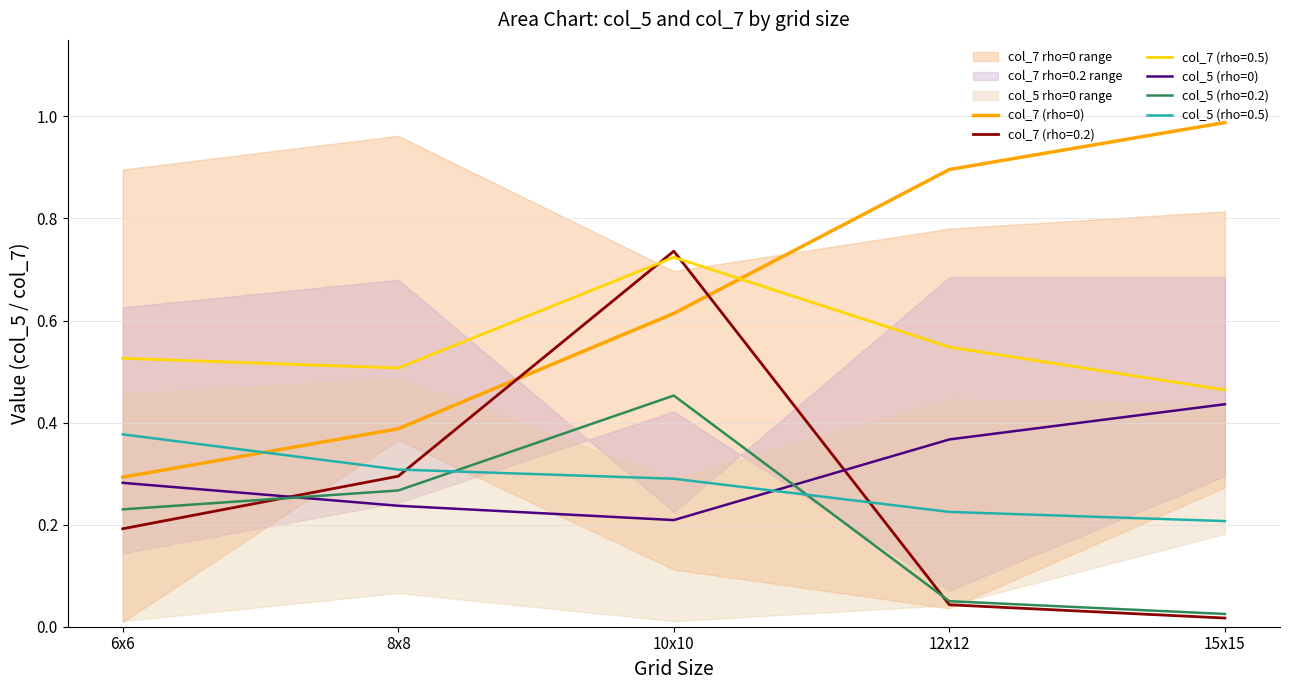

What is the difference between the highest and lowest values at 8x8?

0.2